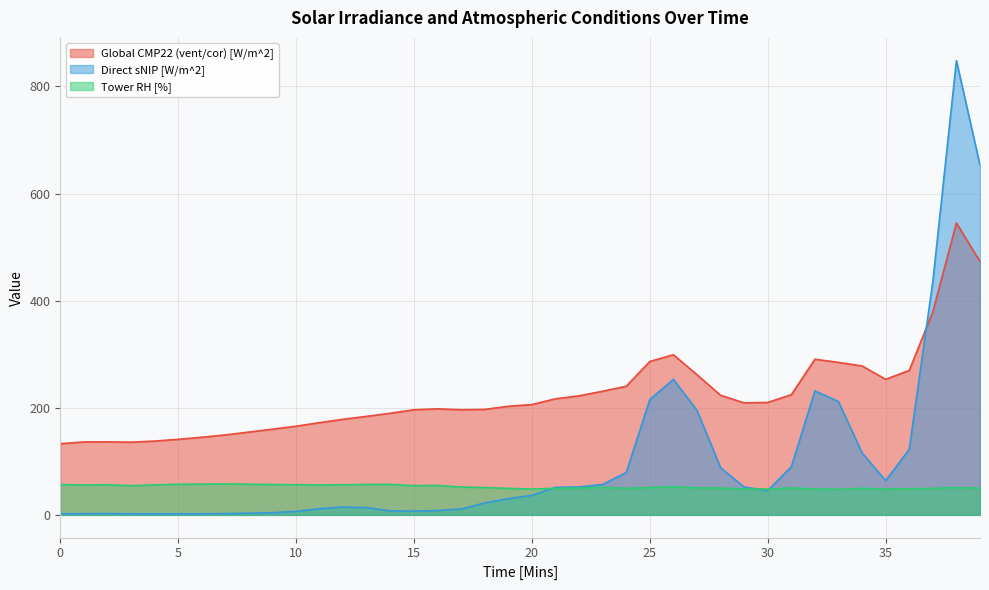

List the series in order of their peak value, highest first.

Direct sNIP [W/m^2], Global CMP22 (vent/cor) [W/m^2], Tower RH [%]